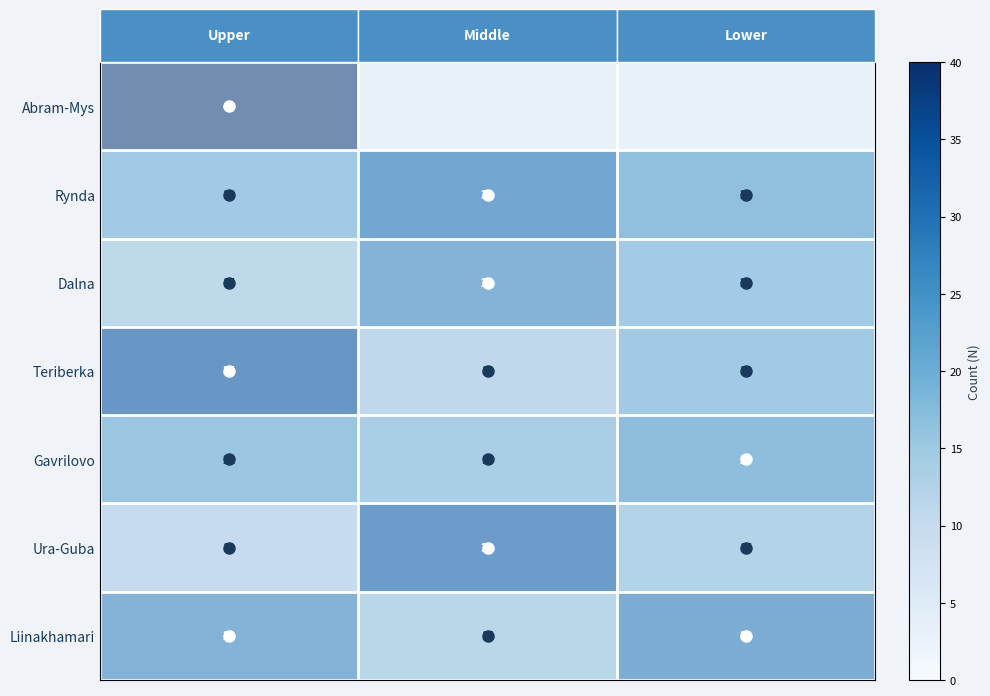

At how many categories does at least one series exceed 15?

3